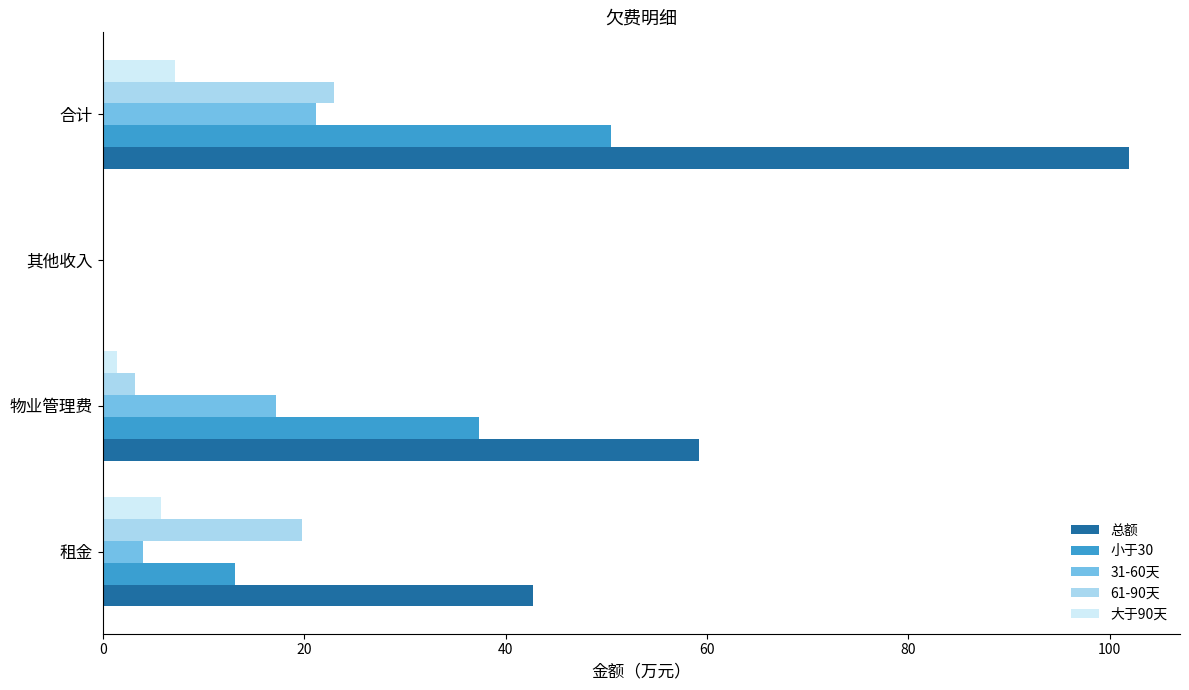

How many values in the 大于90天 series exceed 5?

2